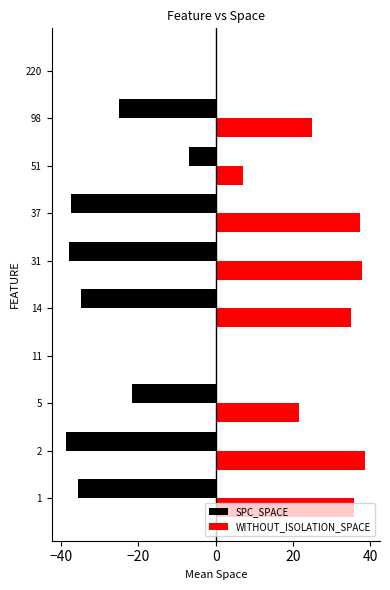

Which series has the largest total across all categories?

WITHOUT_ISOLATION_SPACE